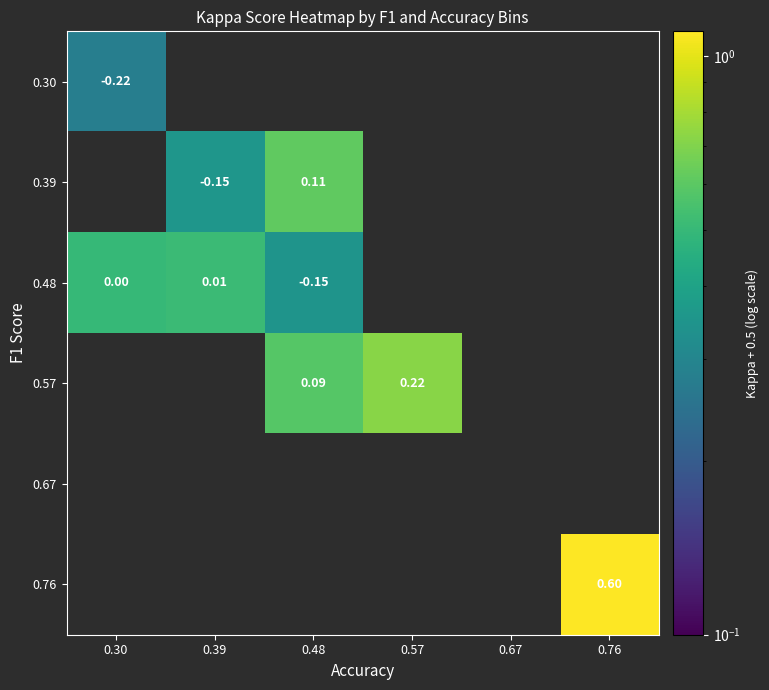

Is the value of 0.57 at 0.48 greater than the value of 0.48 at 0.48?

Yes